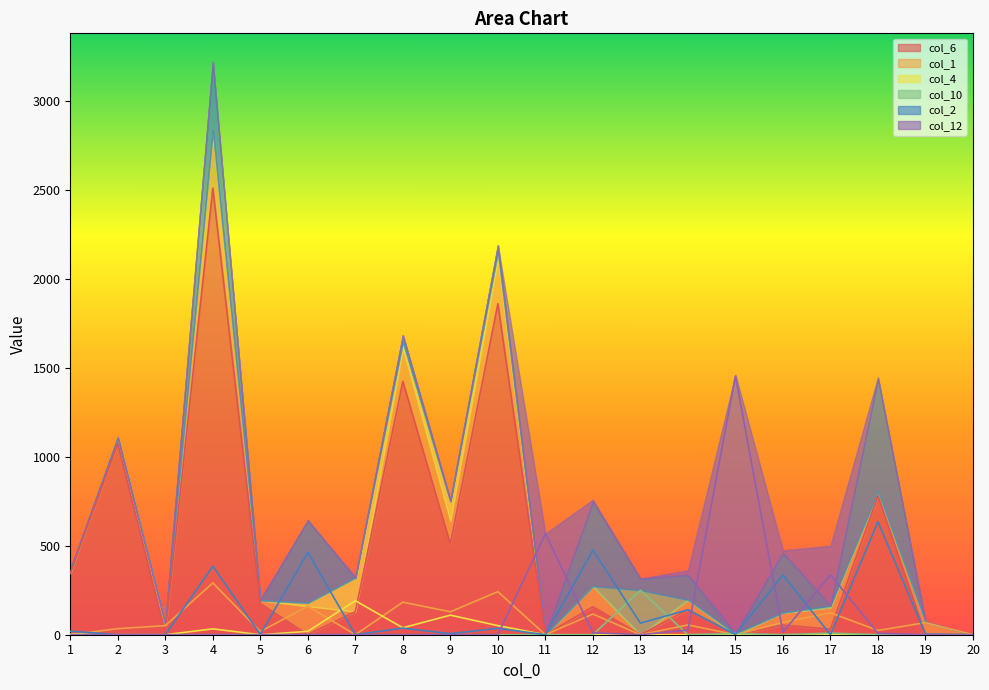

Which category has the highest value in the col_4 series?

7